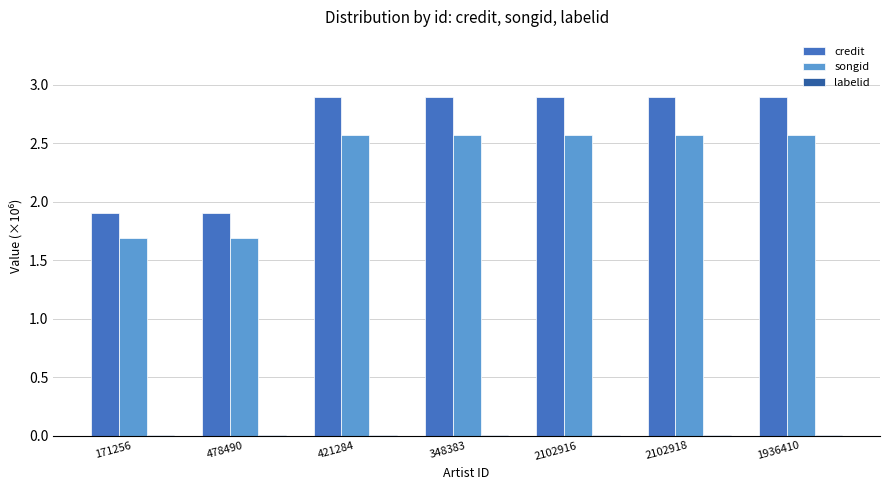

Which series has the largest total across all categories?

credit